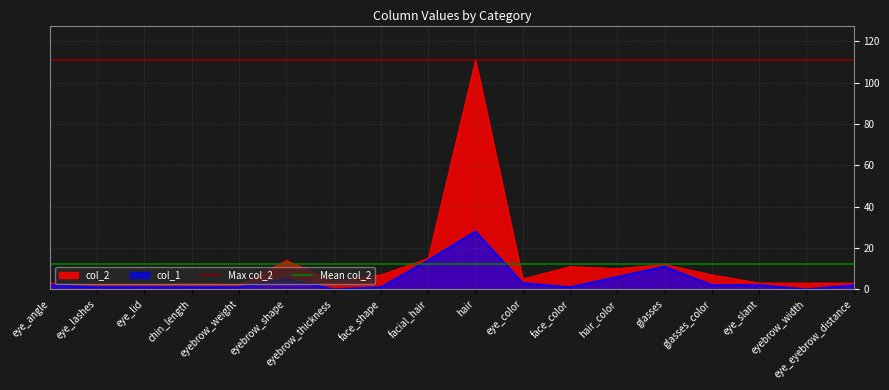

What is the maximum value for Mean col_2?

12.1